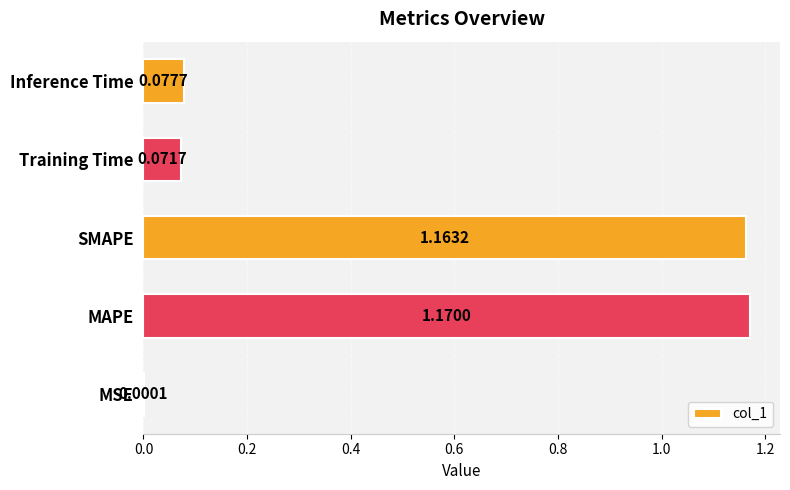

What is the sum of all values?

2.5